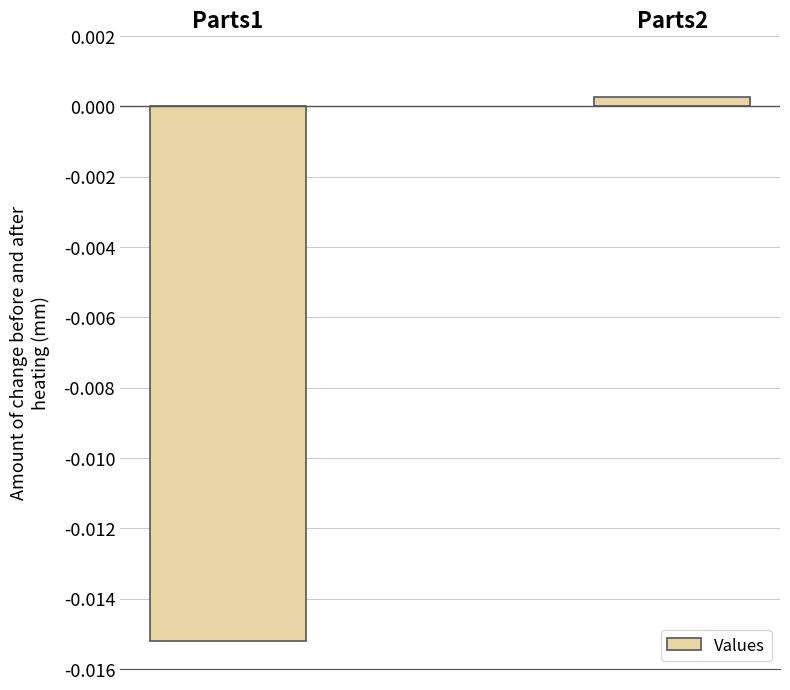

How many categories are shown in the chart?

2